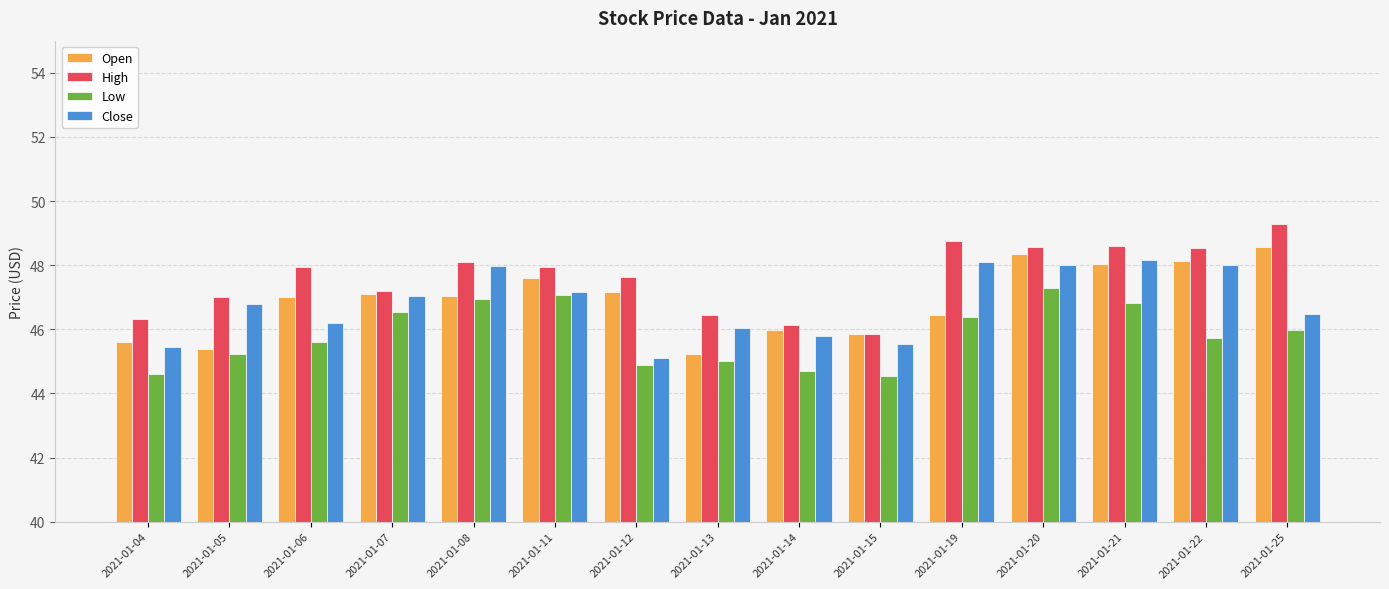

What is the difference between the highest and lowest values at 2021-01-21?

1.8